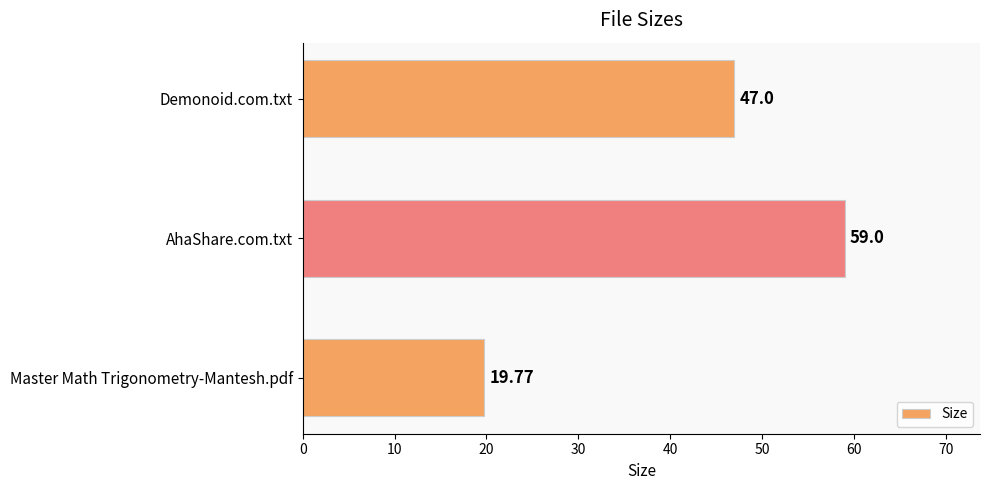

List the labels in order of value, smallest first.

Master Math Trigonometry-Mantesh.pdf, Demonoid.com.txt, AhaShare.com.txt